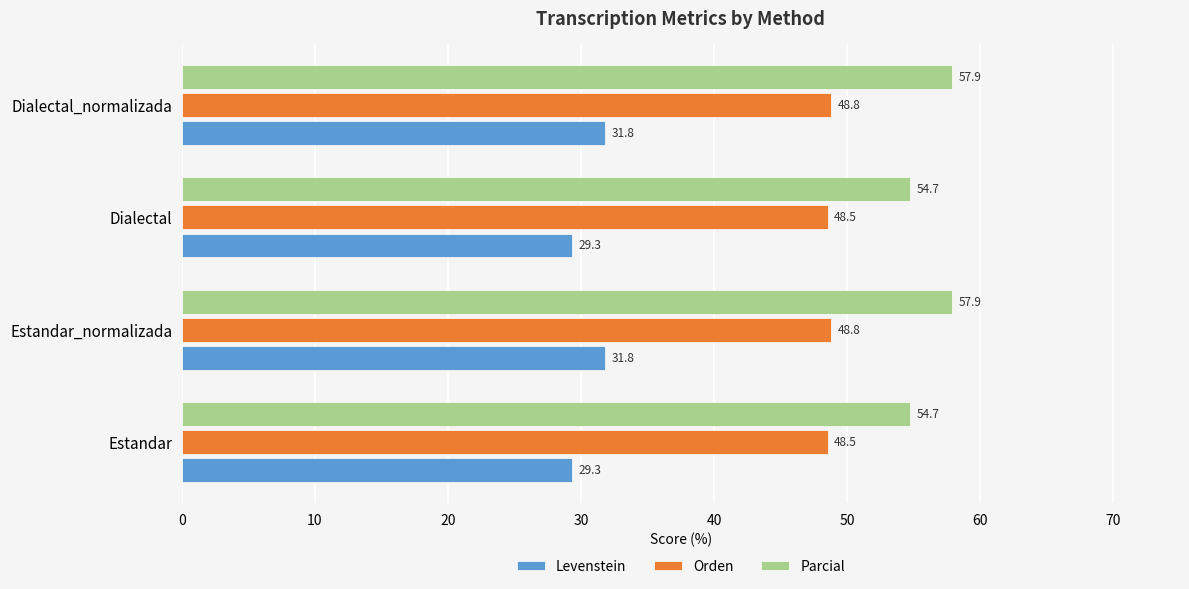

The value of Orden at Dialectal is 48.5. True or false?

True